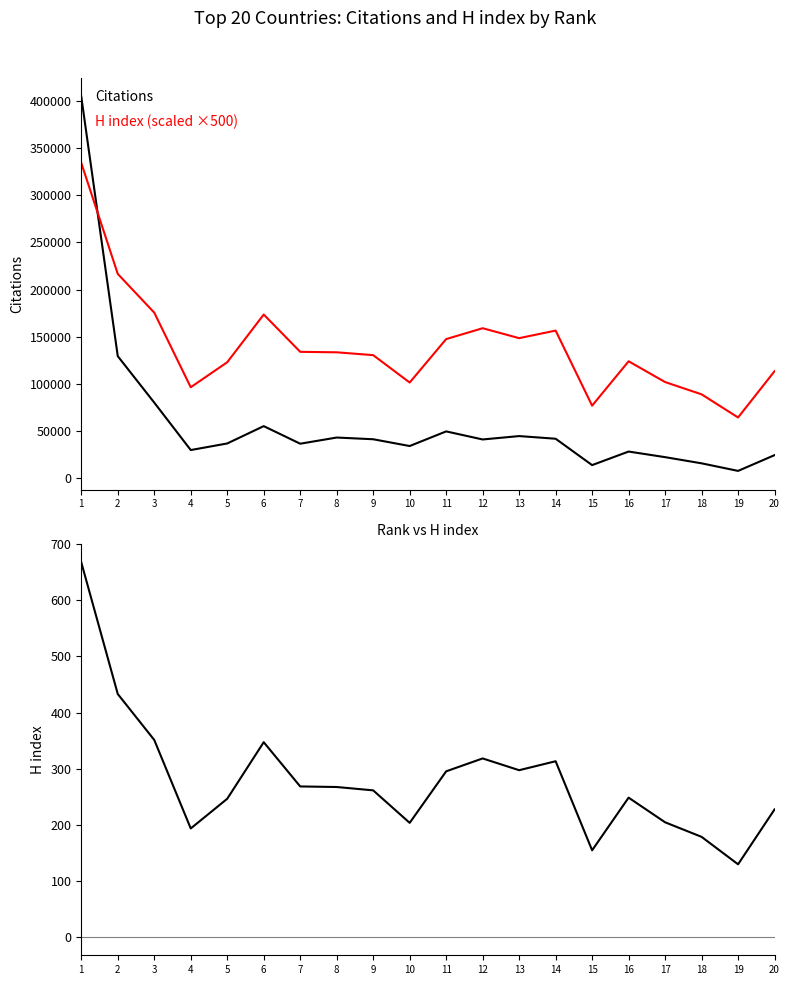

What is the difference between the Citations values at 15 and 20?

10563